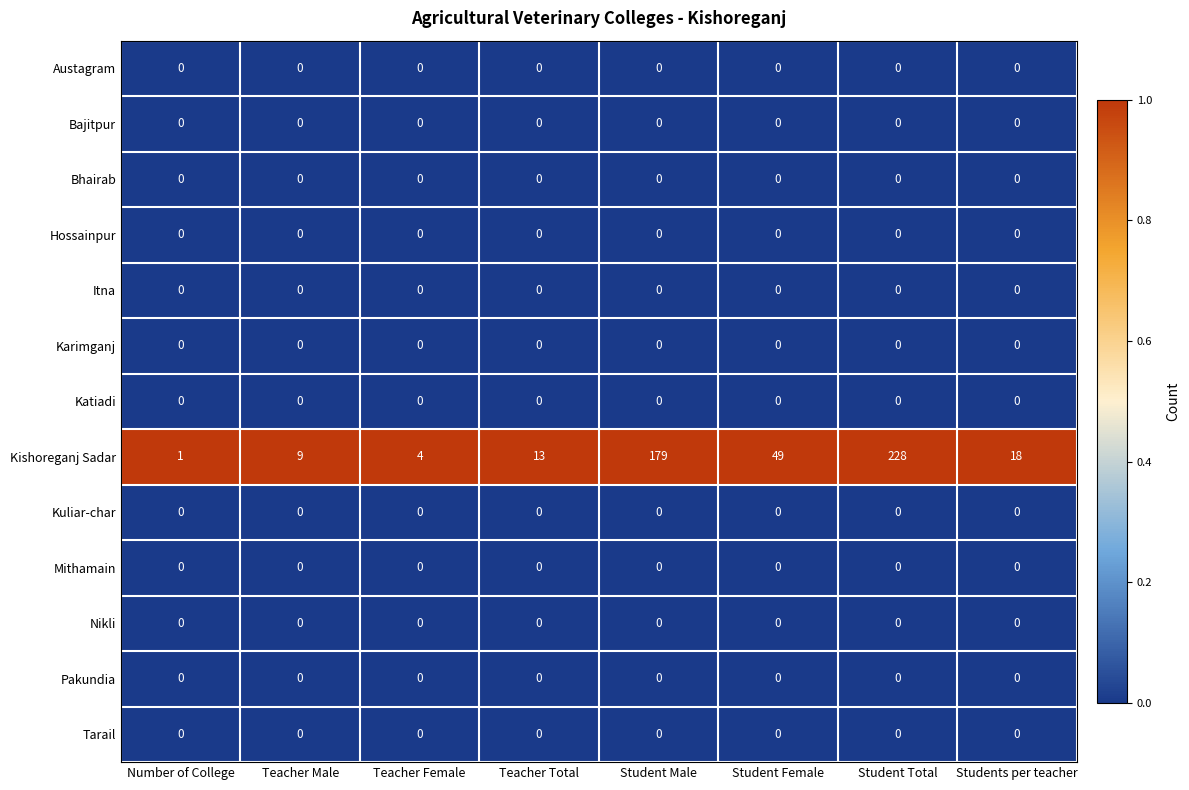

The value of Kishoreganj Sadar at Students per teacher is 28. True or false?

False